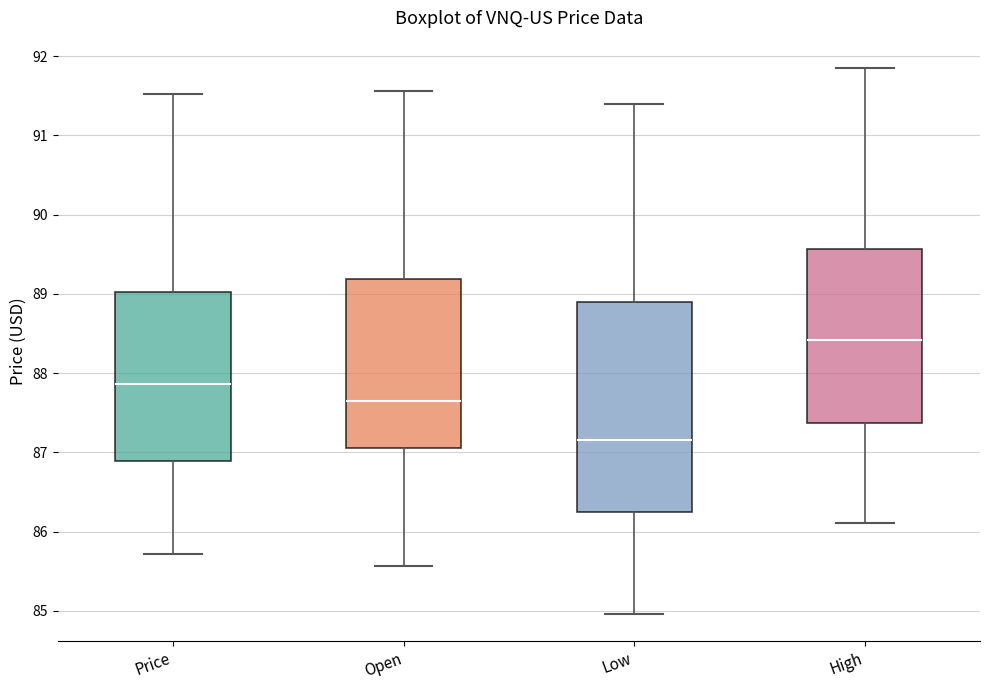

Which box is the tallest, from its lower edge to its upper edge?

Low